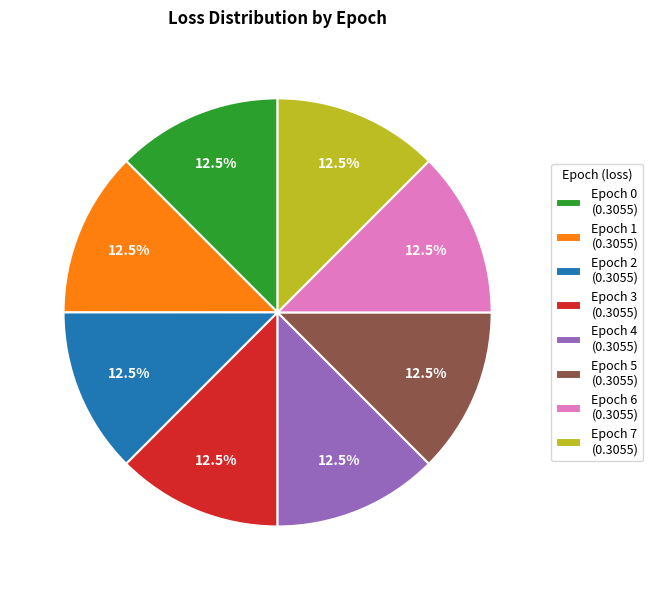

How many slices are in this pie chart?

8